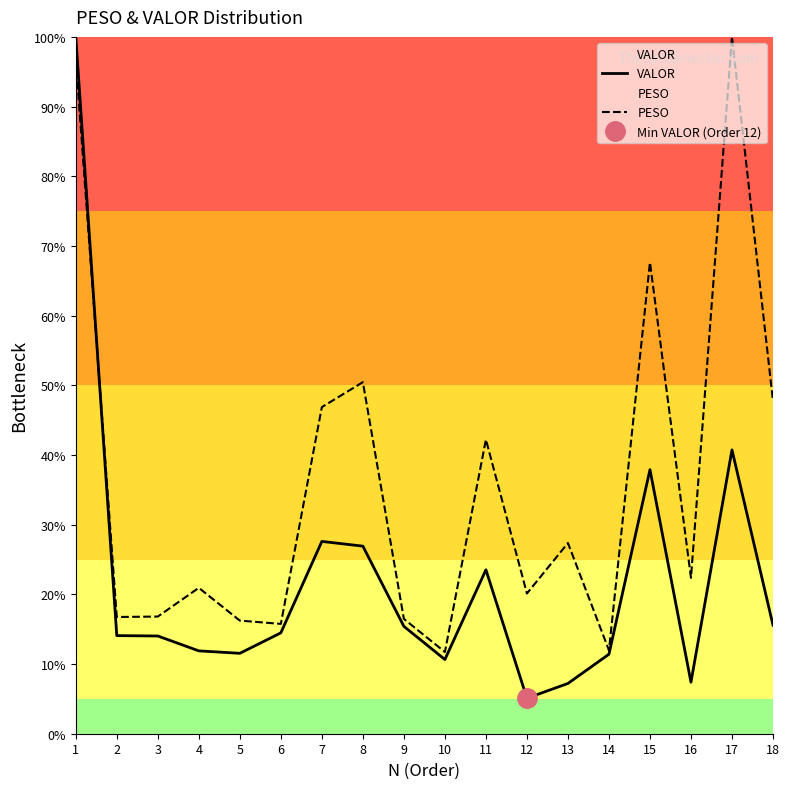

At which category is the sum across all series the highest?

1